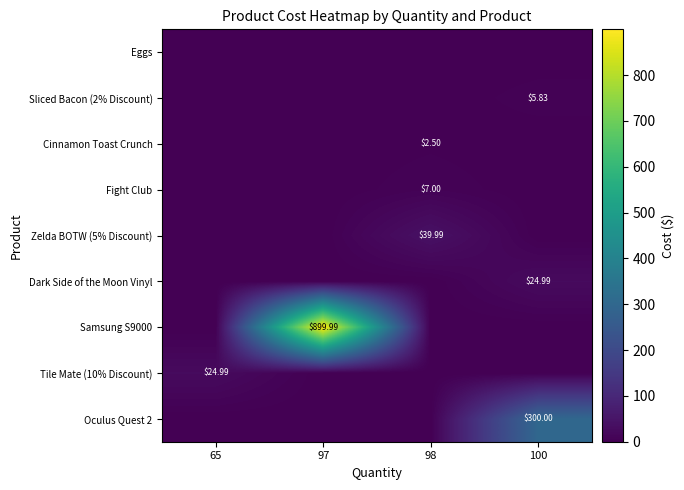

Which series has the widest spread of values?

Samsung S9000